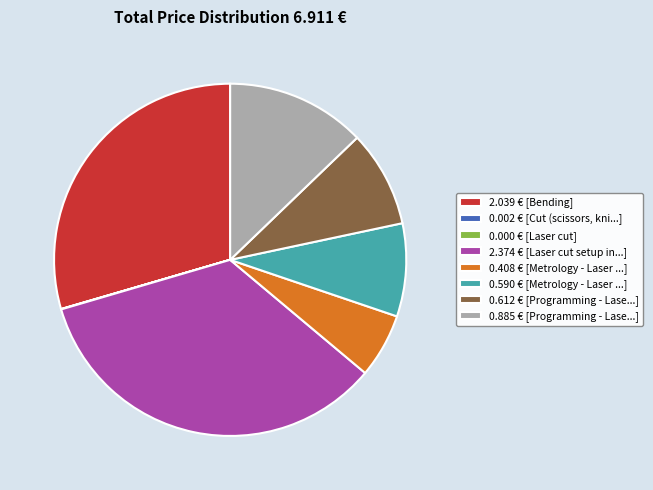

True or false: 0.590 € [Metrology - Laser ...] accounts for 18% of the total.

False